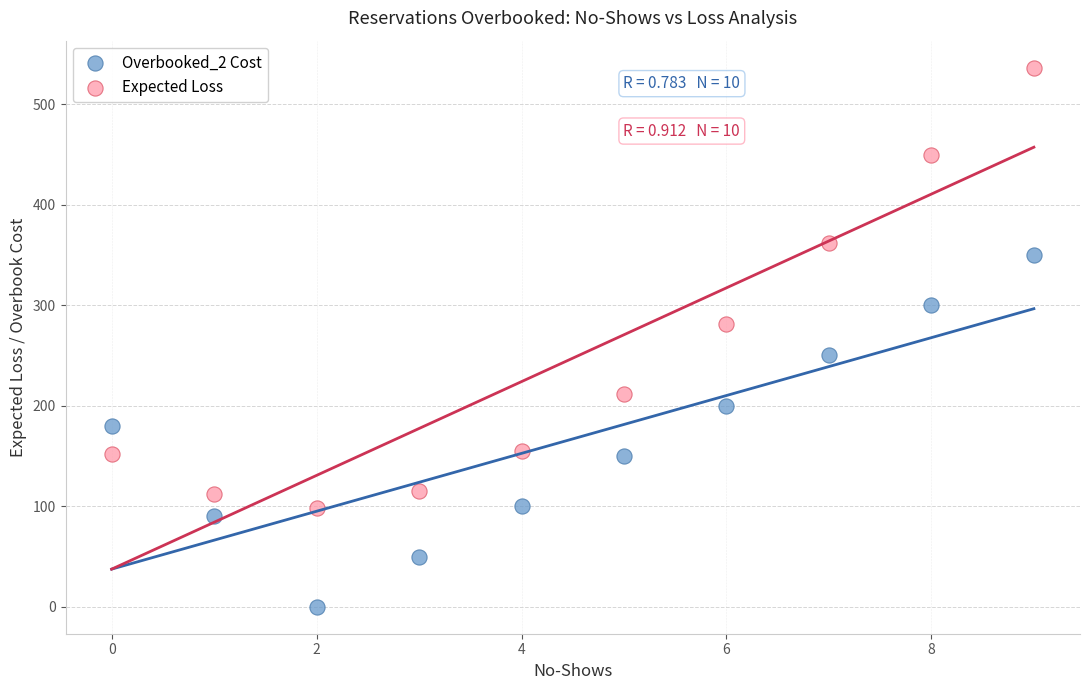

Which series has the widest spread of Y values?

Expected Loss